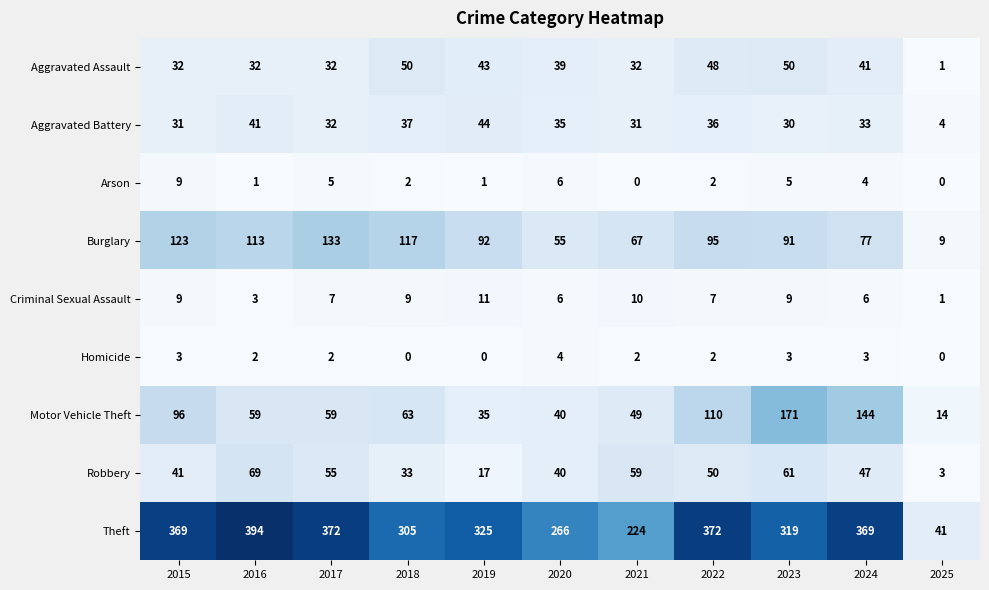

How many series are shown in this chart?

9